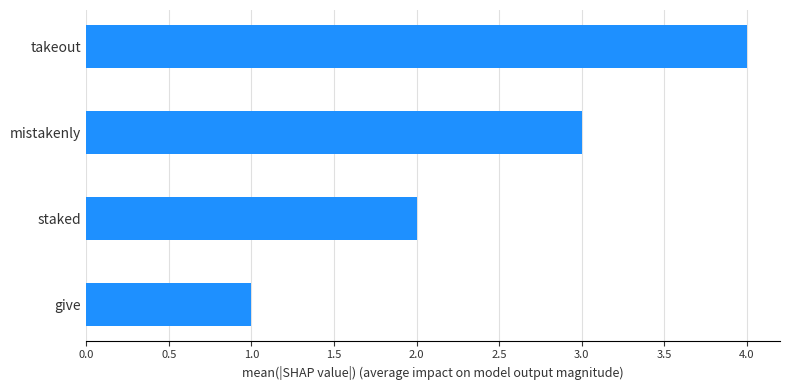

How many data points does each series have?

4